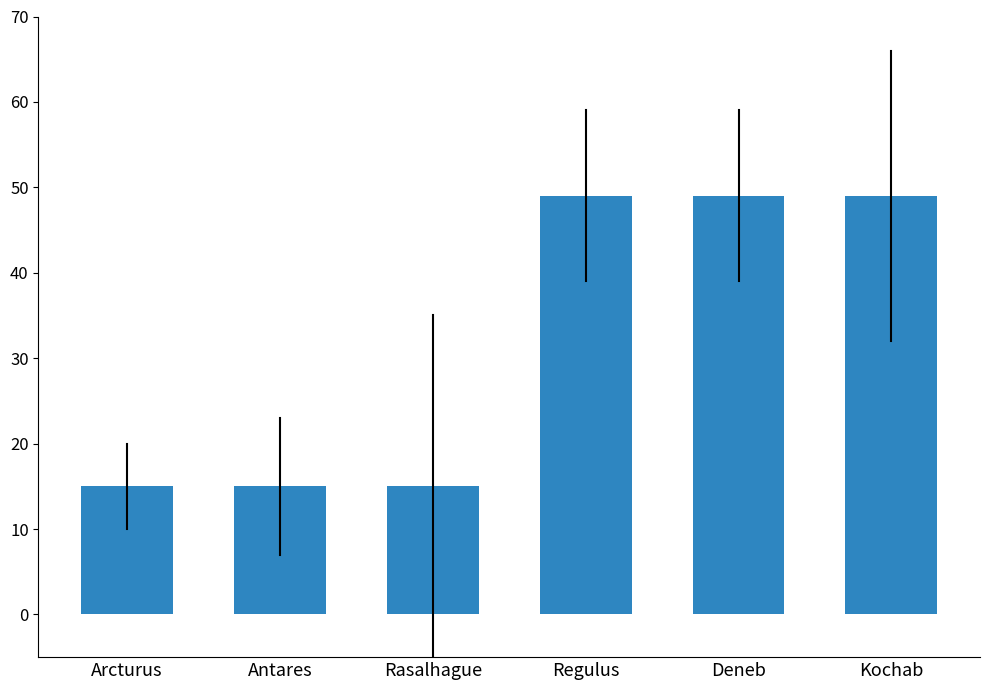

What is the label of the 4th bar from the right?

Rasalhague